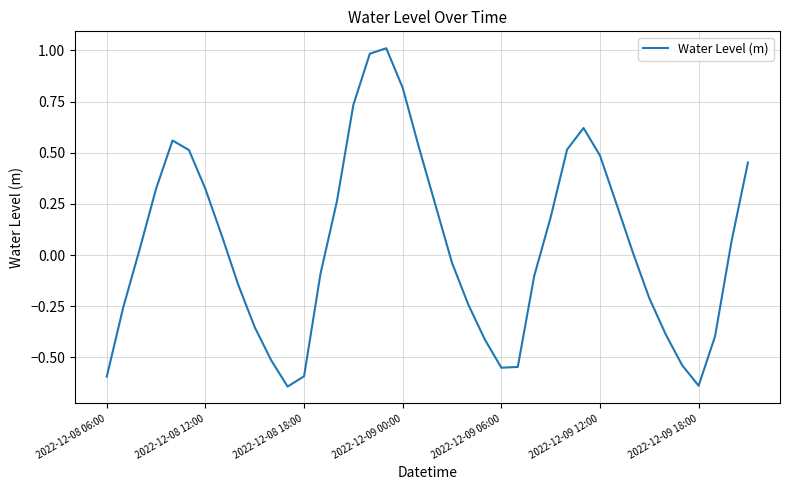

What is the greatest value displayed?

1.0